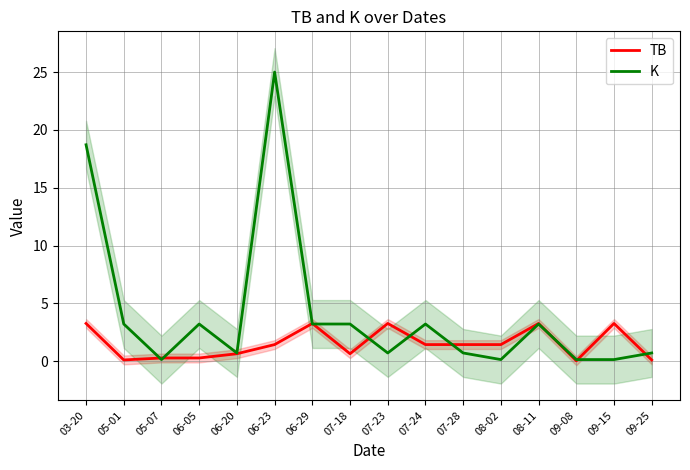

Where is K nearest to the value 12?

03-20